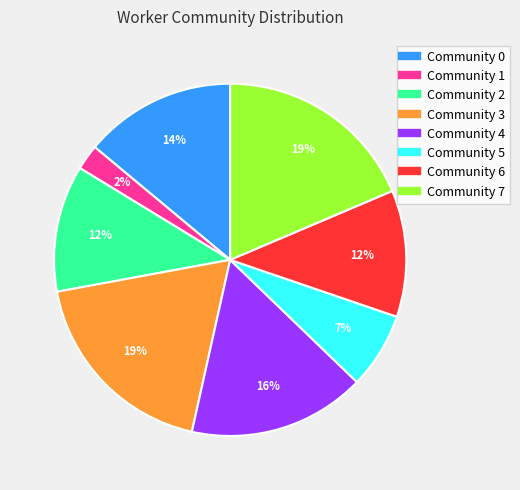

The Community 1 slice represents 14% of the pie. True or false?

False